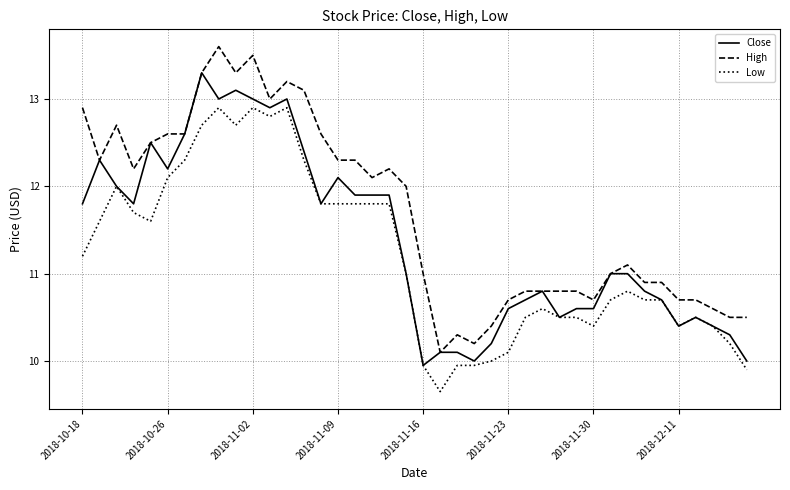

How many lines are shown in the chart?

3